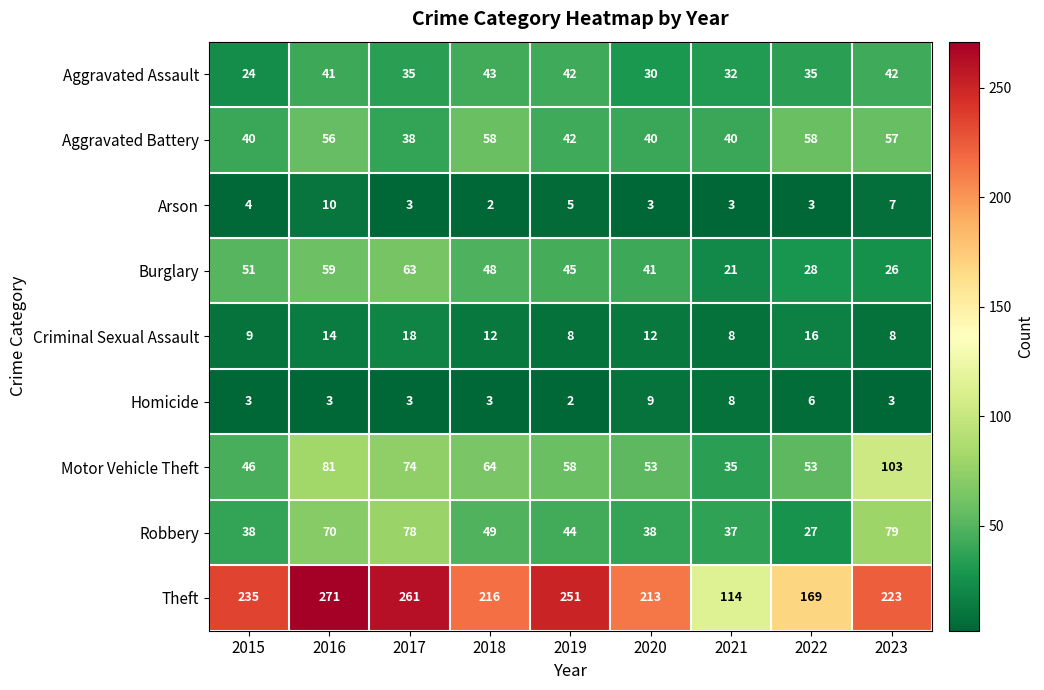

What is the sum of all Arson values?

40